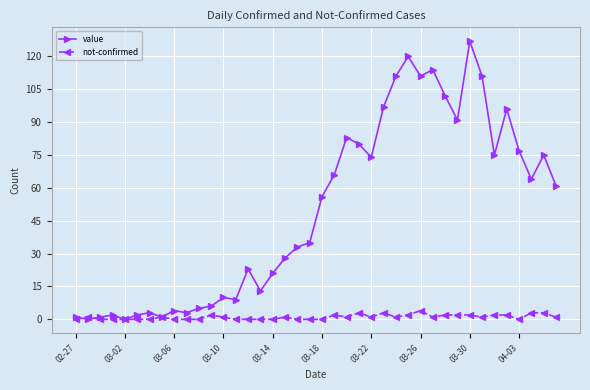

What is the value of the value point at the 26th from the left?

97